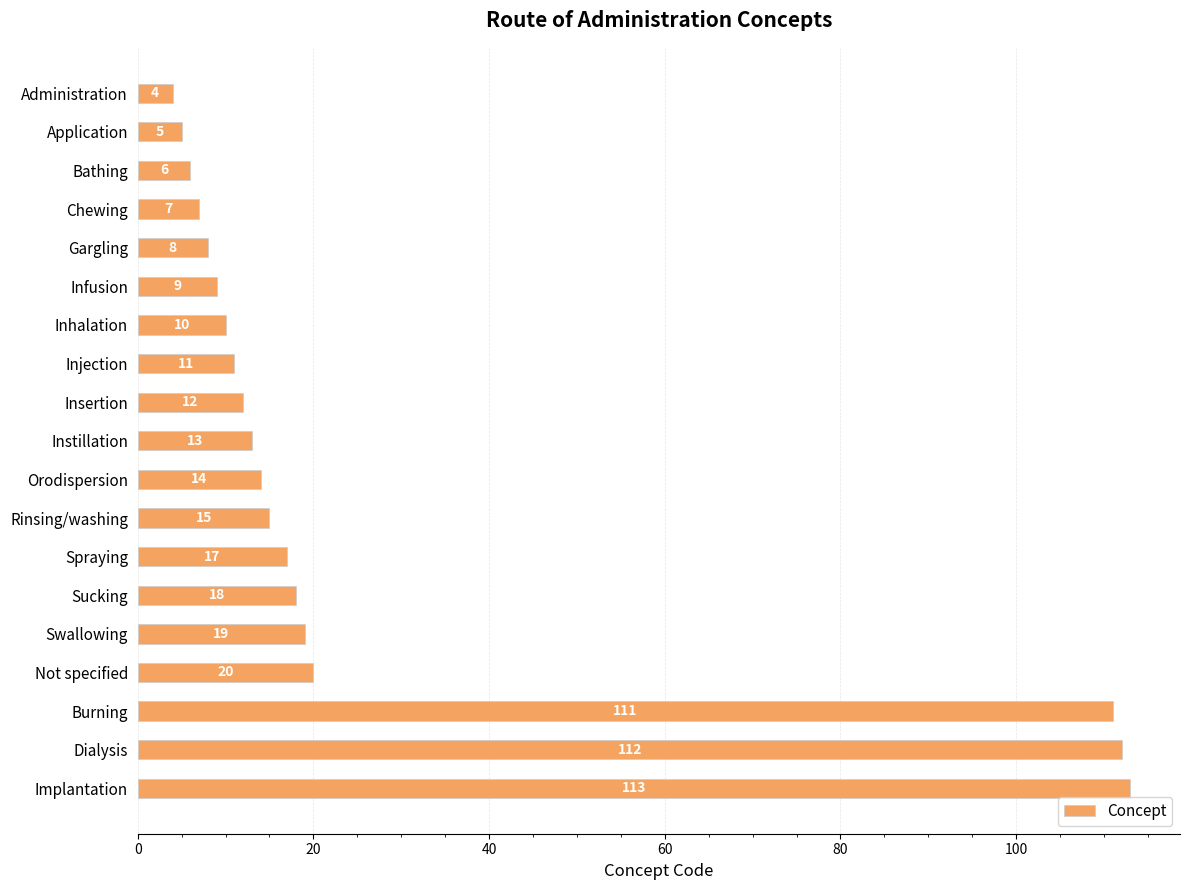

Does the chart contain any negative values?

No